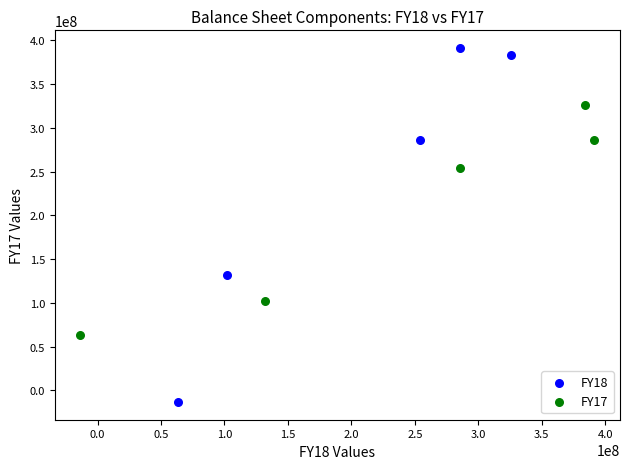

Which series contains the highest Y value?

FY18